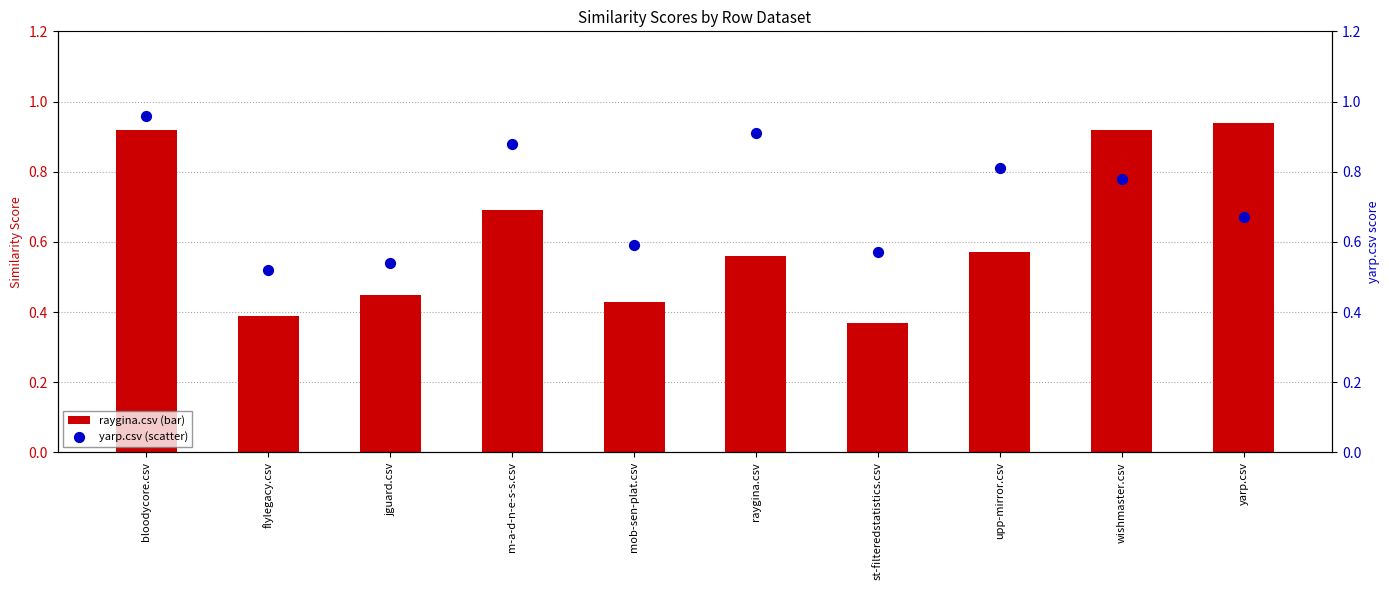

Which series has the widest spread of Y values?

raygina.csv (bar)